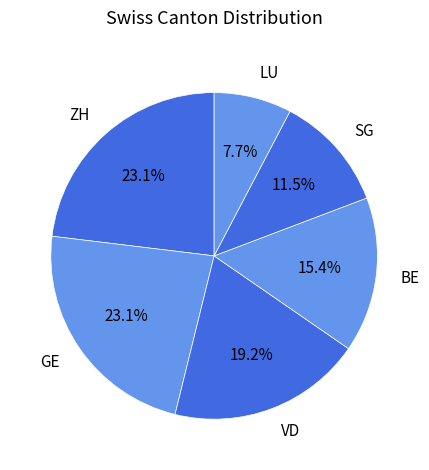

To the nearest percent, what is the difference between the VD and GE slice percentages?

4%